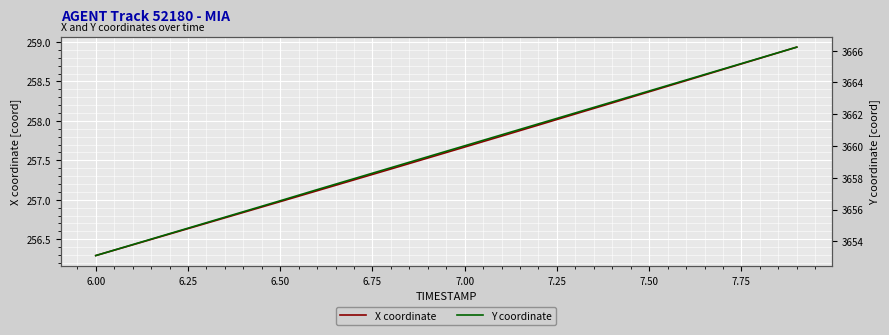

What is the lowest value of the X coordinate series?

256.3